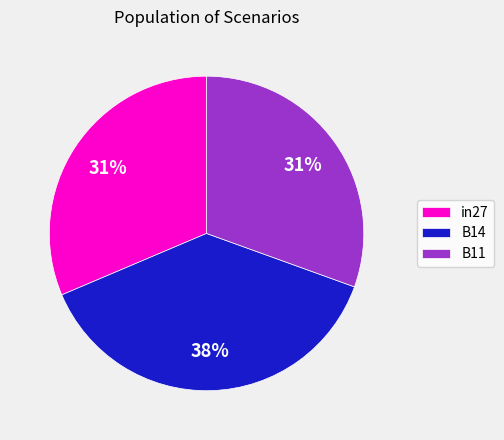

To the nearest percent, what is the combined percentage of B14 and in27?

69%